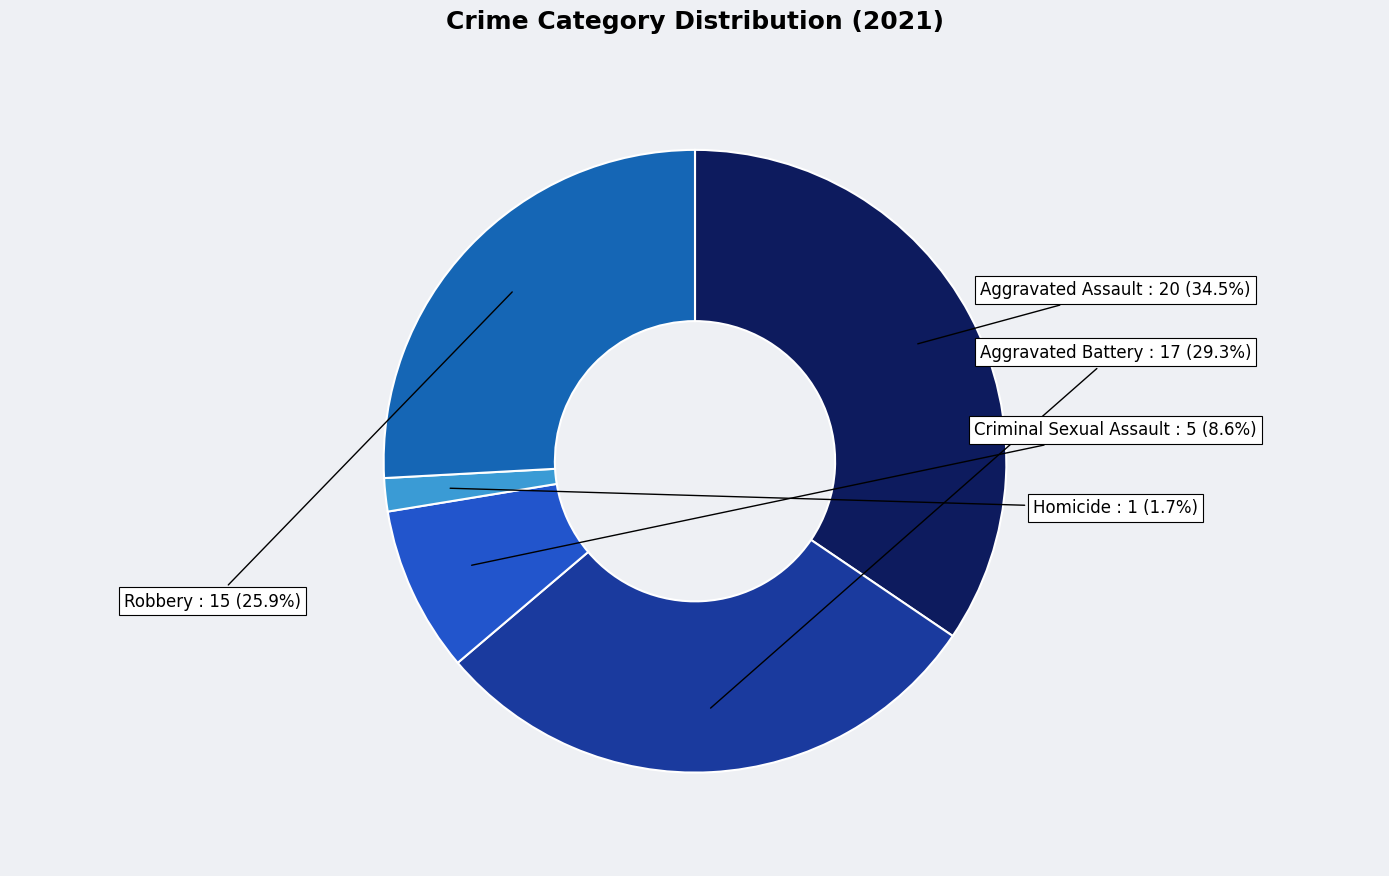

What percentage is the Homicide slice, to the nearest percent?

2%